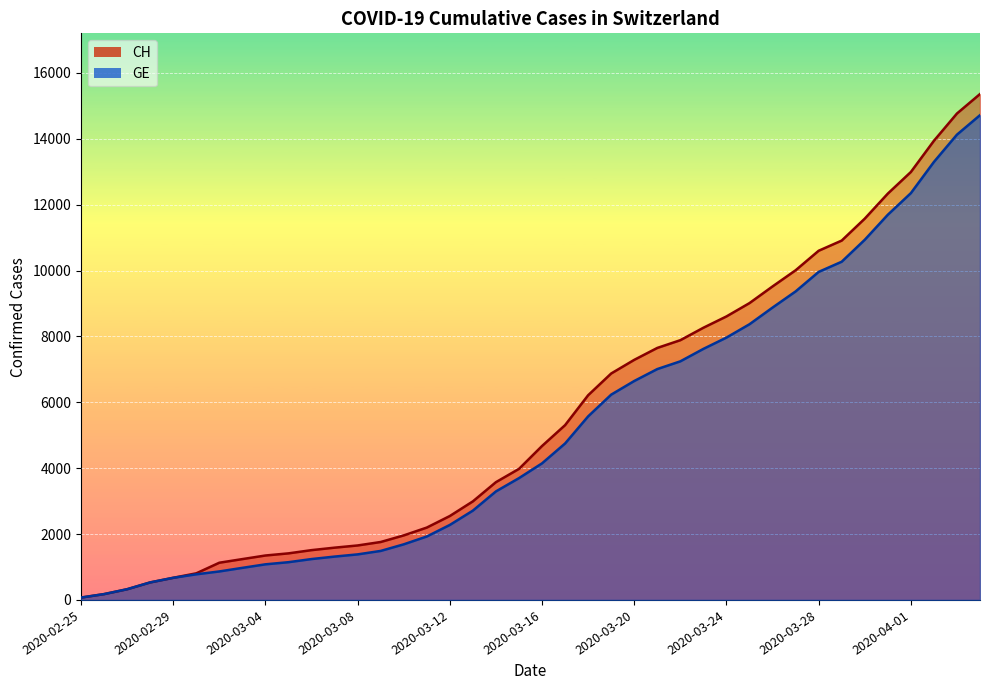

Reading left to right, transcribe all the data shown in this chart.

CH: 72	177	325	532	672	808	1130	1240	1349	1414	1512	1587	1654	1759	1959	2197	2548	2993	3576	3979	4674	5307	6215	6875	7289	7651	7886	8264	8607	9012	9518	10008	10601	10910	11576	12336	12992	13939	14768	15359
GE: 72	177	325	532	672	778	865	974	1081	1146	1241	1316	1383	1488	1688	1926	2277	2712	3295	3698	4147	4750	5573	6233	6647	7009	7244	7622	7965	8370	8876	9366	9959	10268	10934	11694	12350	13297	14126	14717